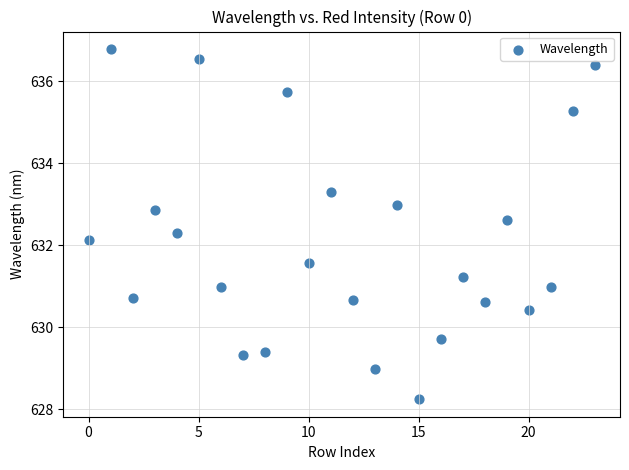

What is the range of Y values (max minus min)?

8.5